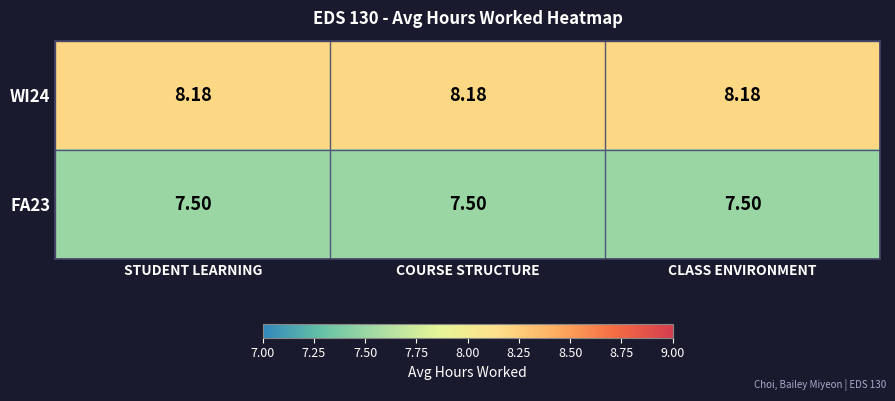

How many categories are shown in the chart?

3